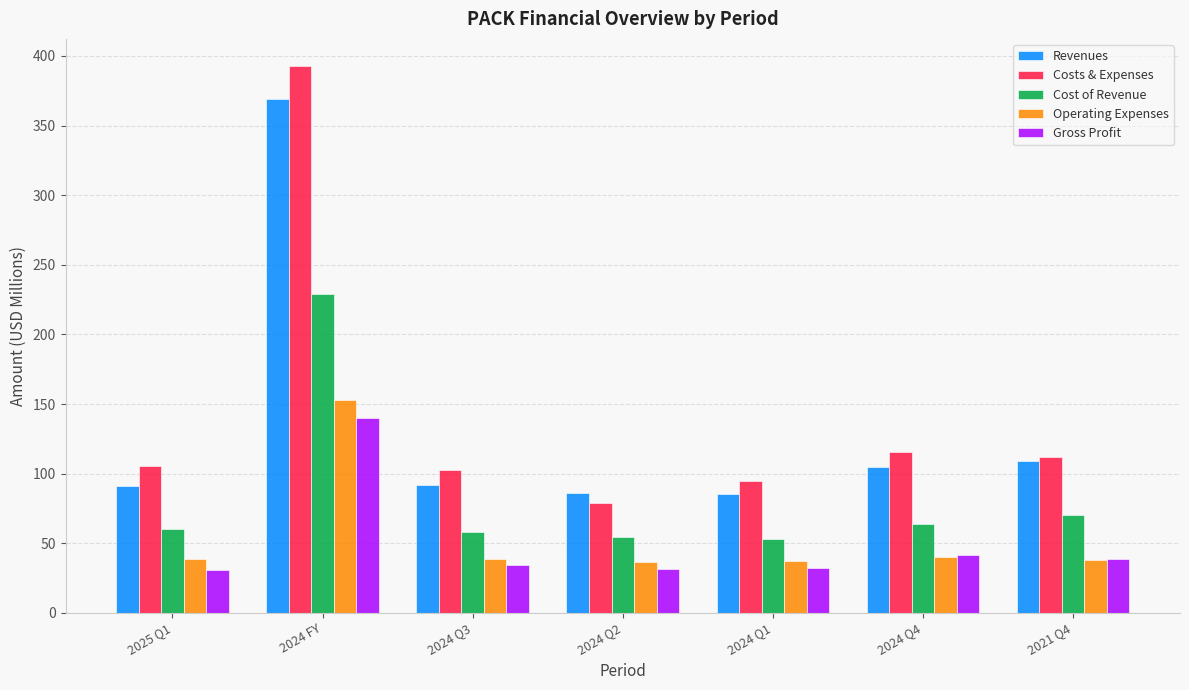

What is the spread (max minus min) of values at 2024 FY?

252.8